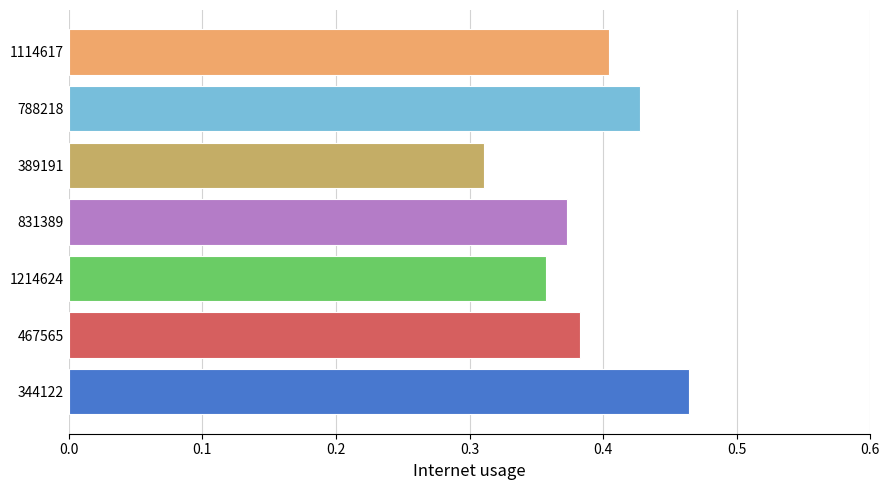

What is the label of the 1st bar from the right?

1114617